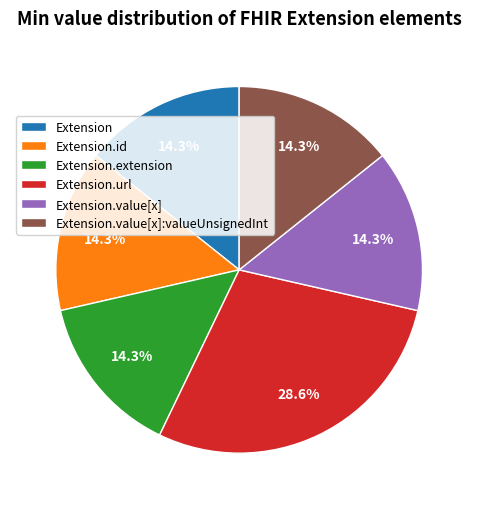

Which slice is the largest?

Extension.url